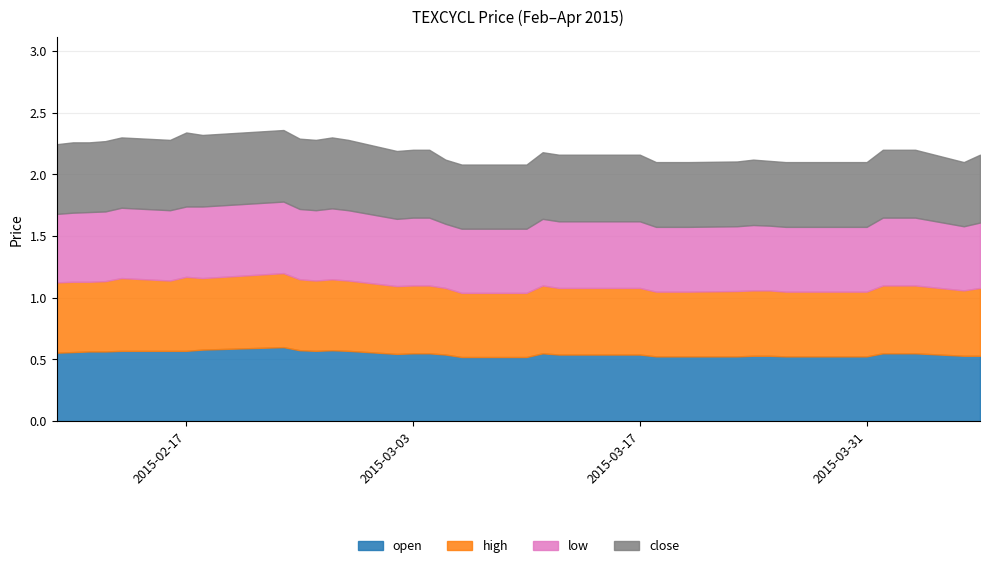

What is the sum of all close values?

21.9